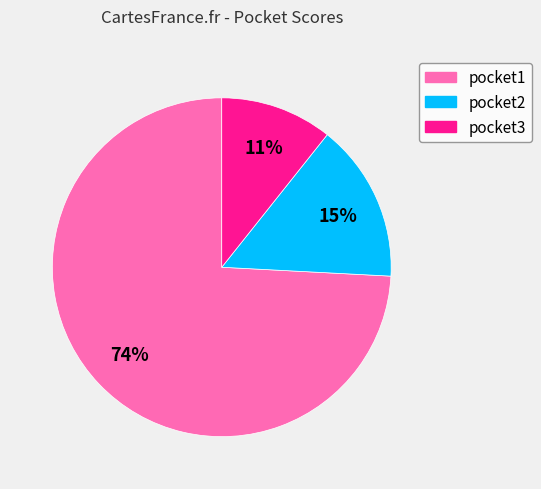

What is the ratio of the value at pocket3 to the value at pocket2?

0.7